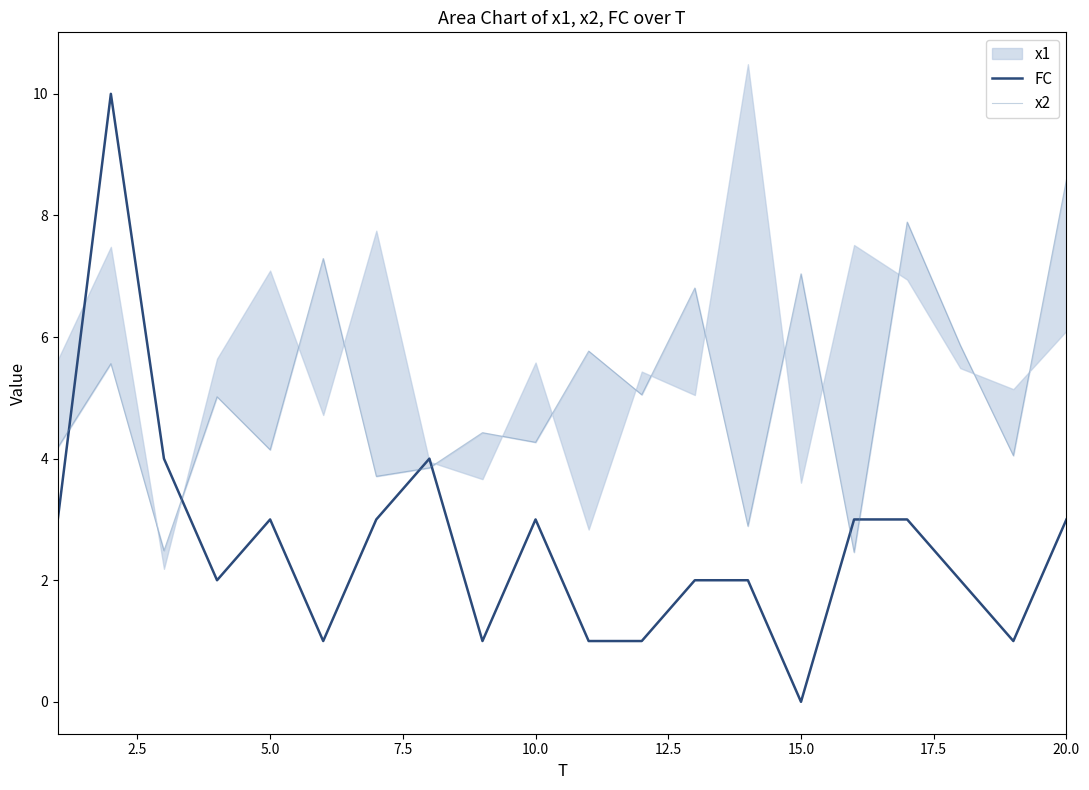

At which label does FC reach its minimum?

15.0